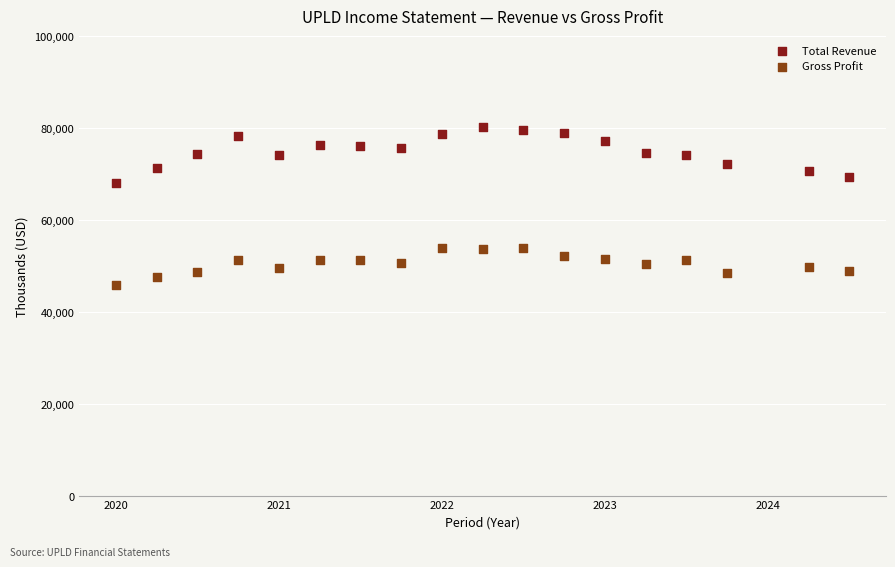

Which series contains the lowest Y value?

Gross Profit